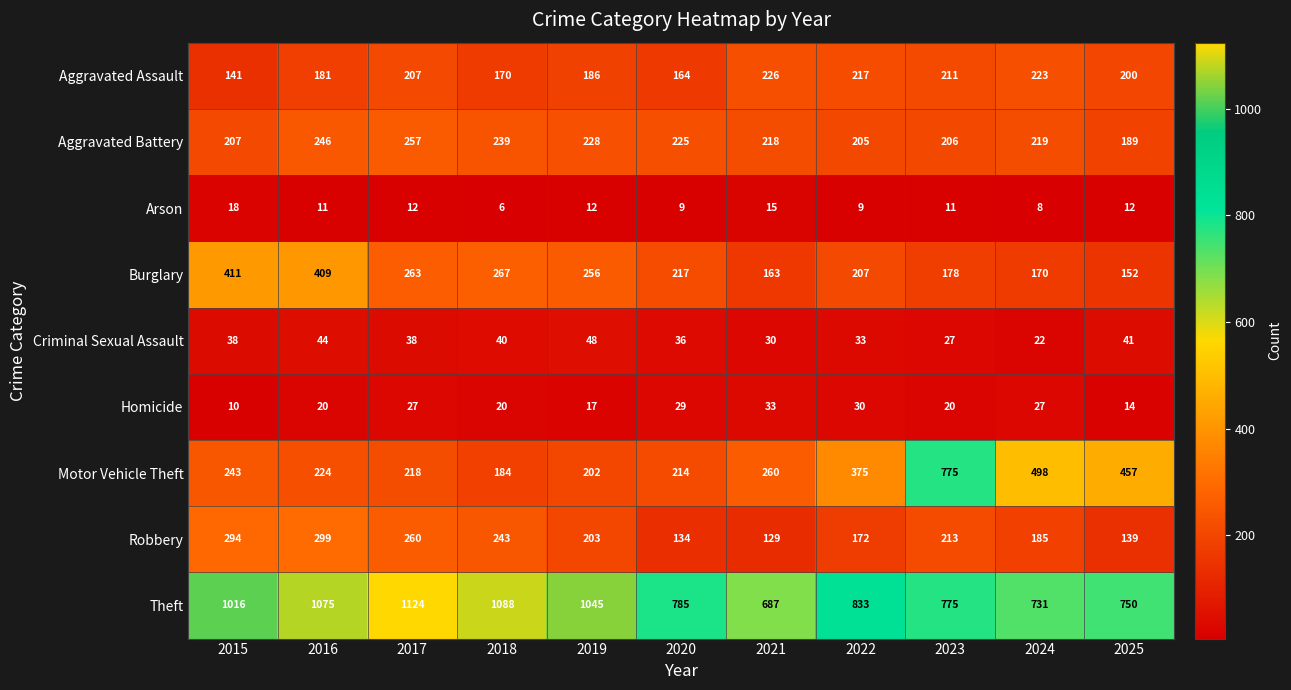

At which label is Burglary closest to 281?

2018